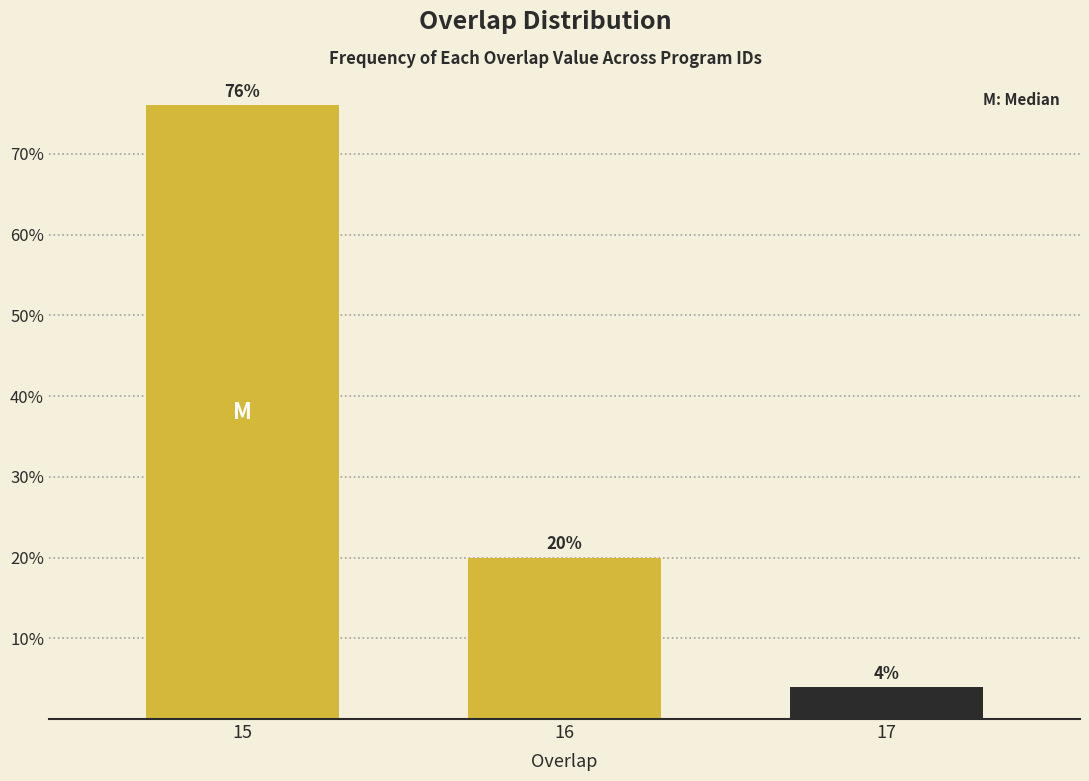

Reading left to right, extract all data points from this chart.

15=76	16=20	17=4